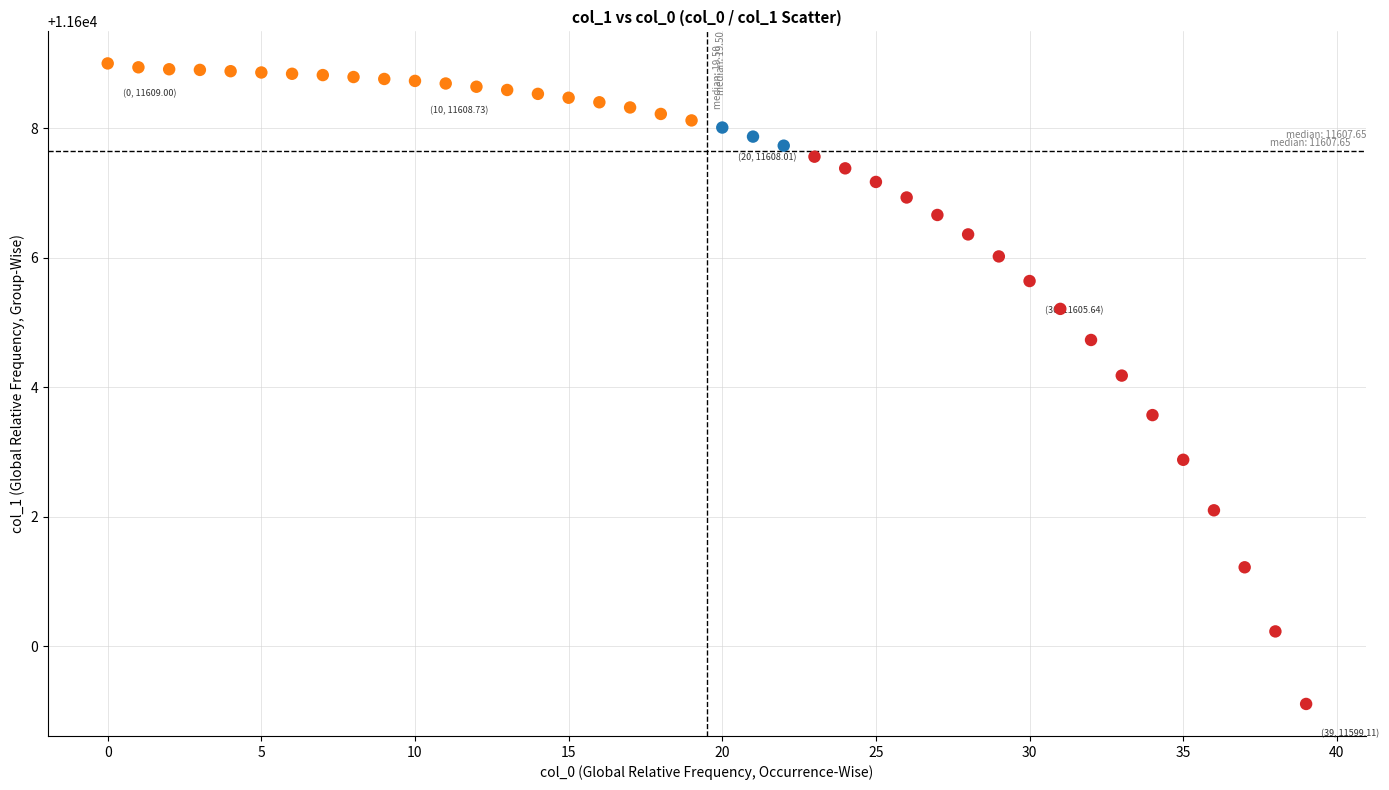

What is the range of Y values (max minus min)?

9.9